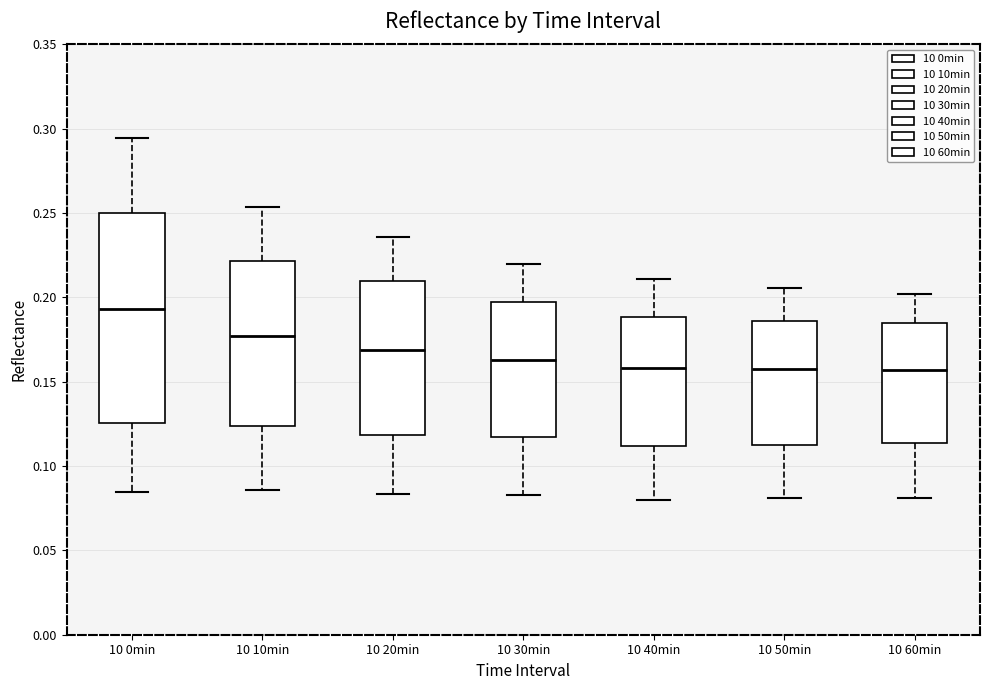

Where does the median line of the box for 10 50min sit on the y-axis? The values are not printed on the chart, so give them approximately, as read against the axis.

0.160